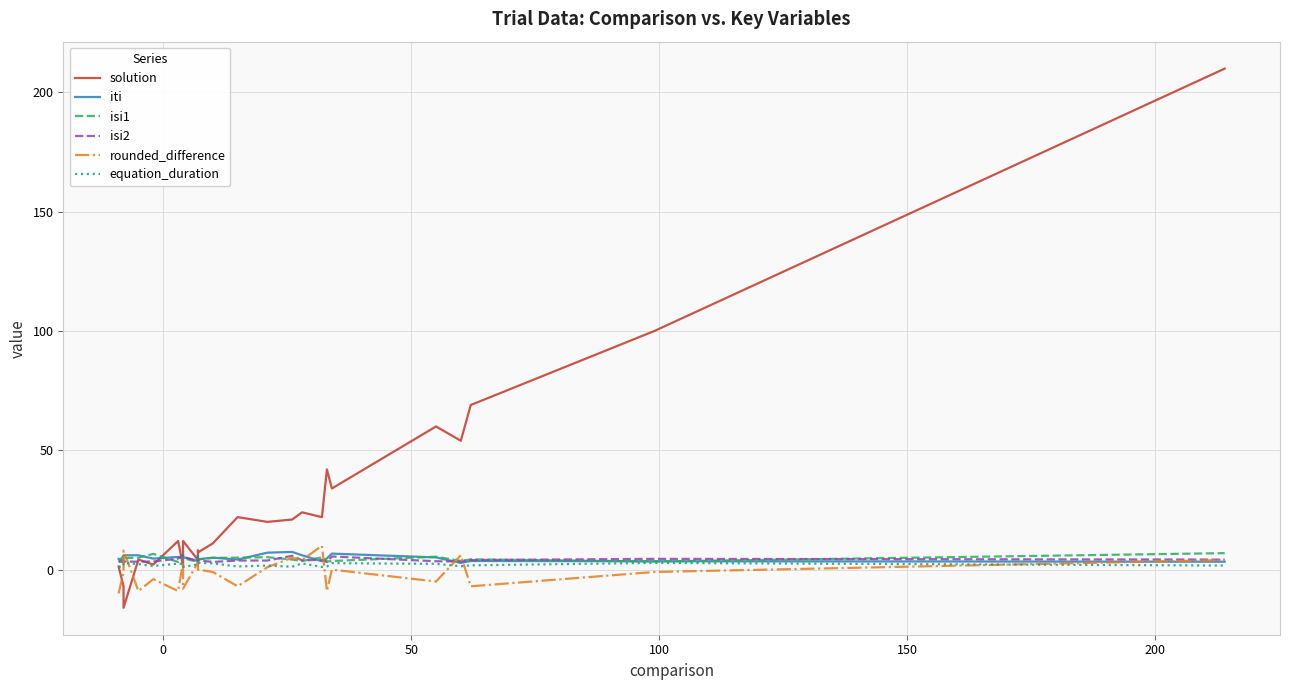

How many values in the equation_duration series exceed 2?

12